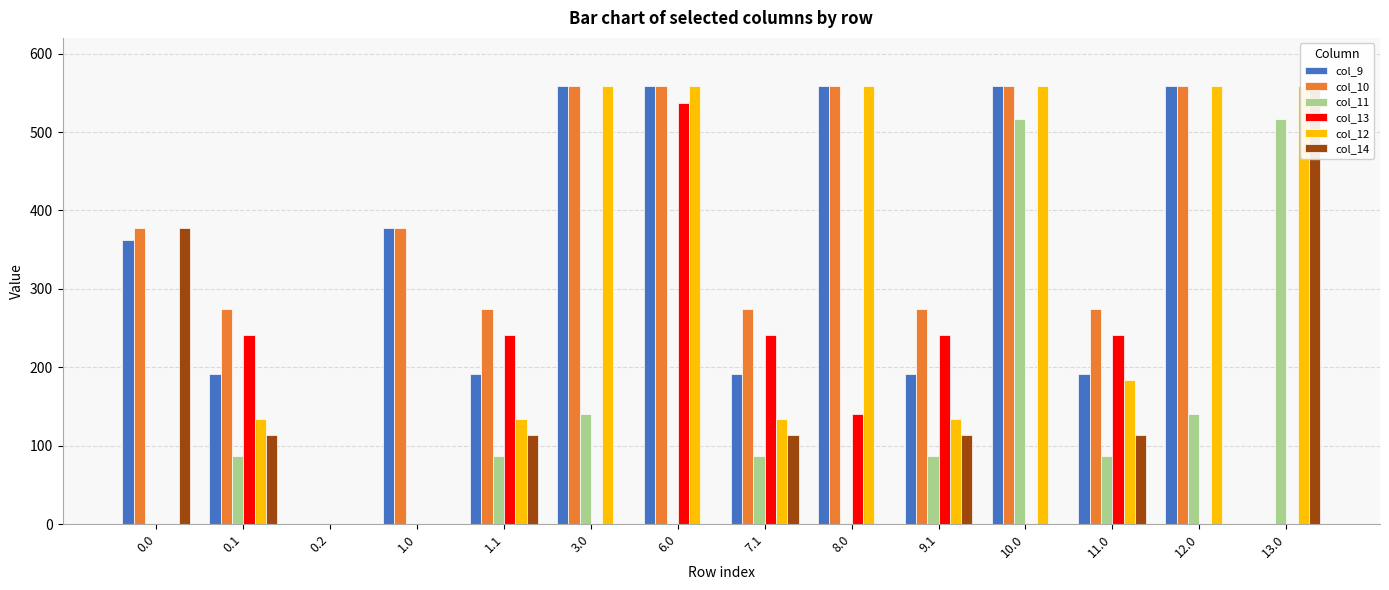

True or false: col_12 has a value of 92.7 at 7.1.

False